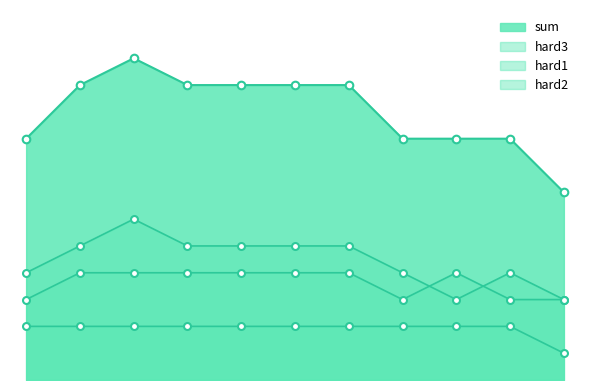

Which series has the largest total across all categories?

sum